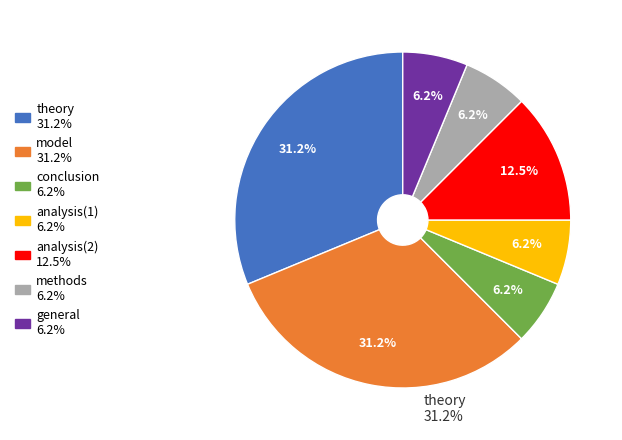

Is there any slice that represents more than half of the pie?

No